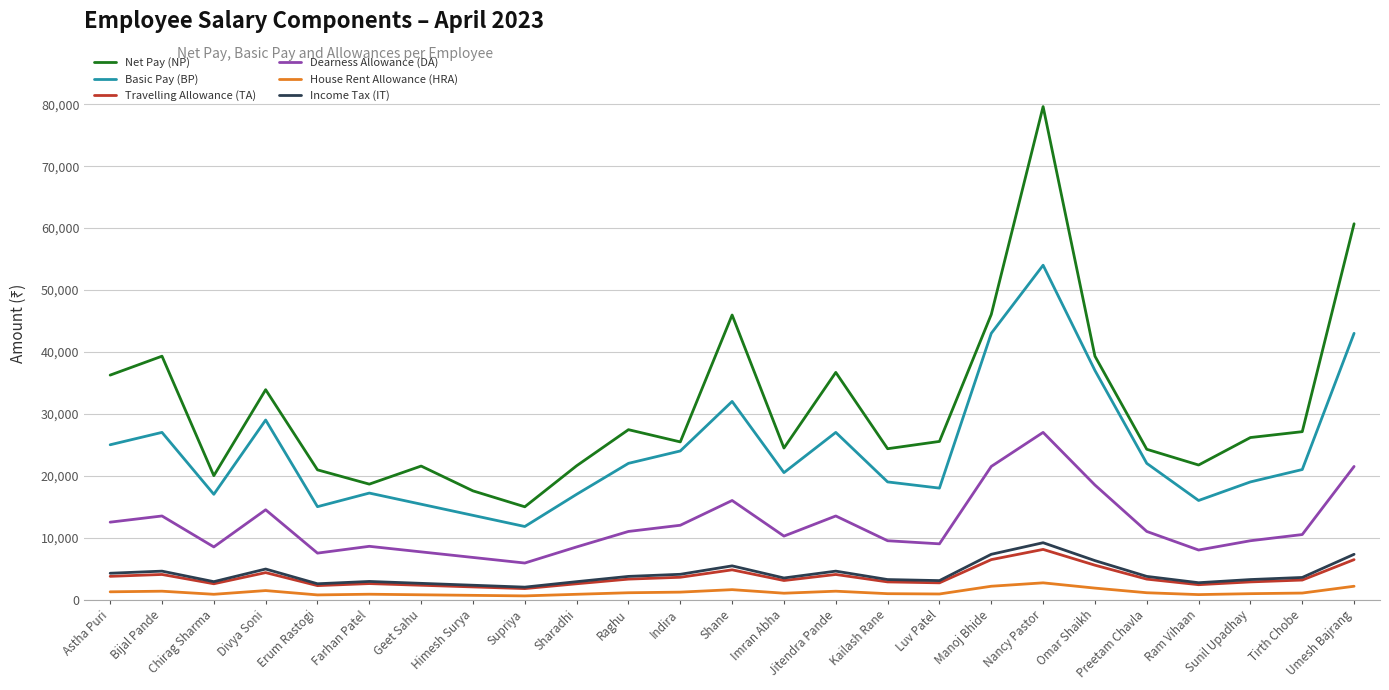

The value of Net Pay (NP) at Nancy Pastor is 111745.4. True or false?

False